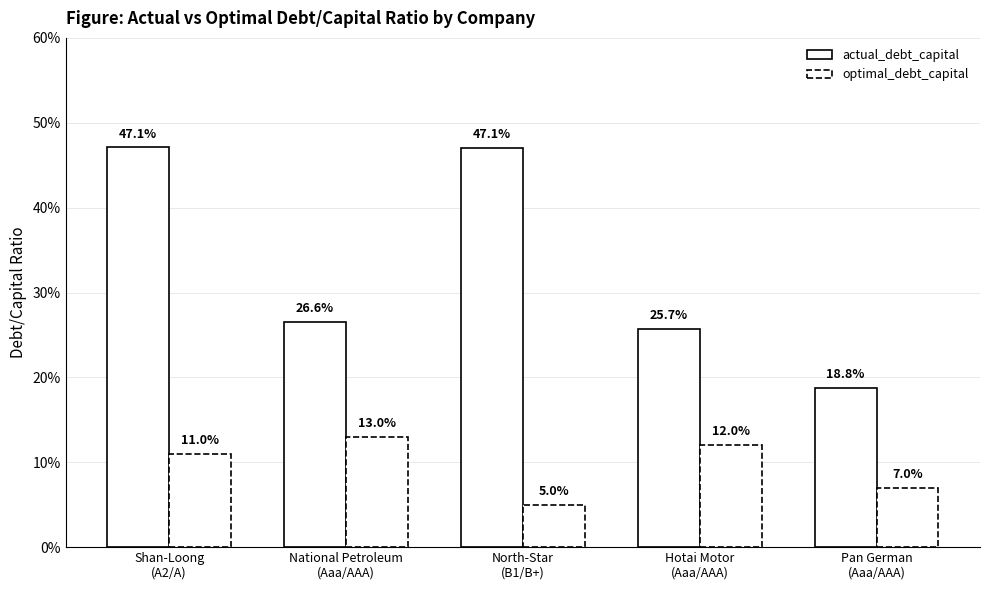

Rank the series by their maximum value, from lowest to highest.

optimal_debt_capital, actual_debt_capital